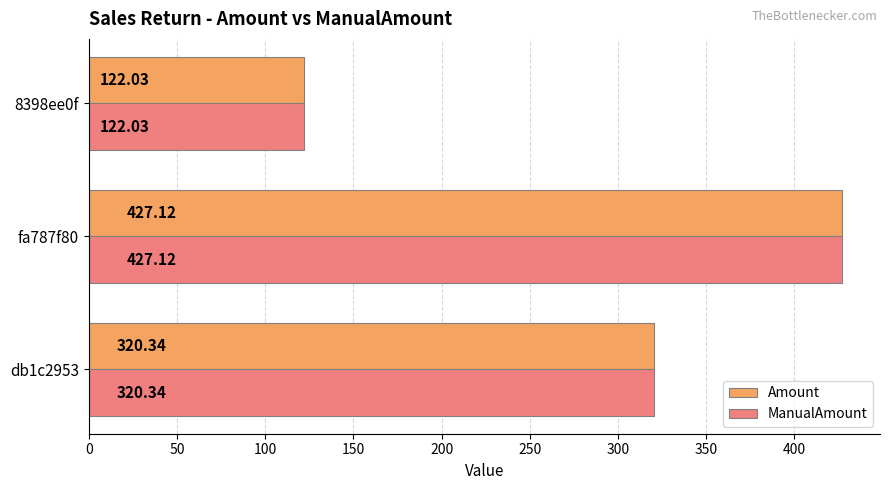

List the labels in order of ManualAmount value, largest first.

fa787f80, db1c2953, 8398ee0f